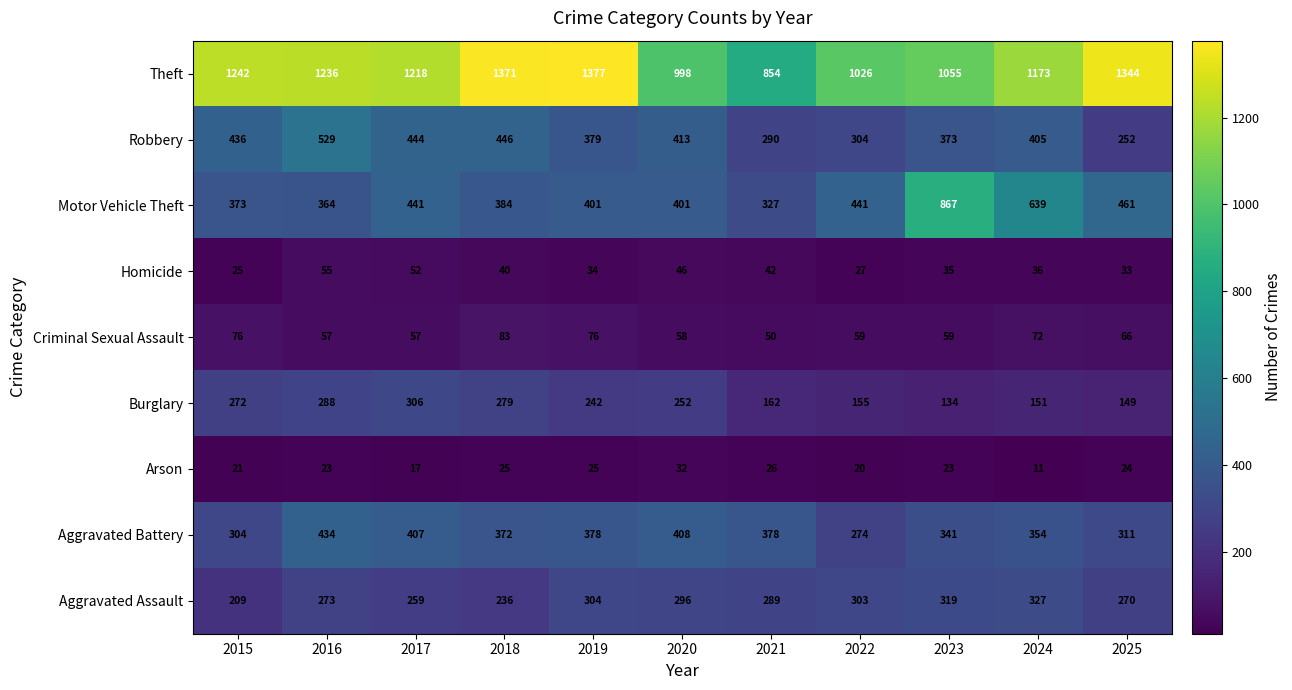

What is the highest value of the Homicide series?

55